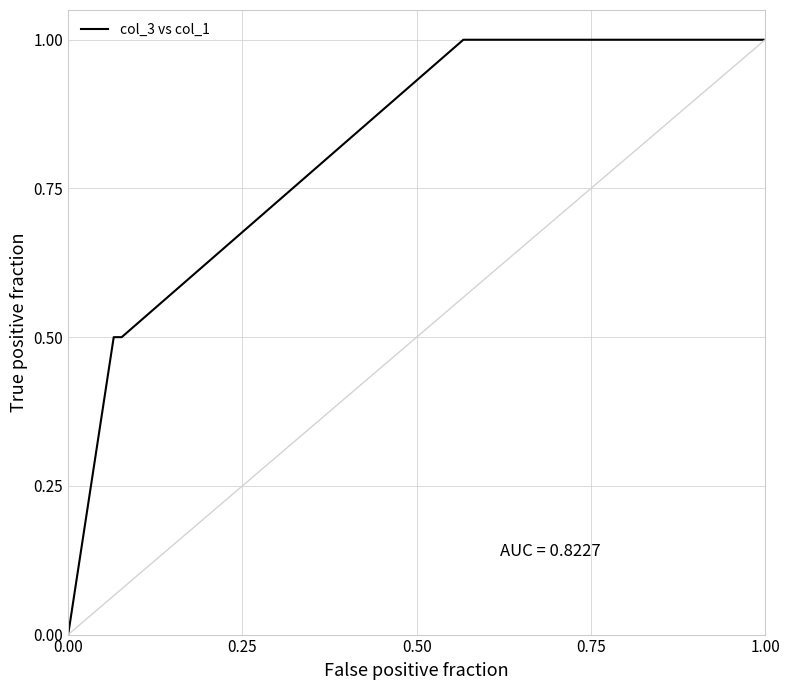

What is the value of the 34th point from the left?

1.0